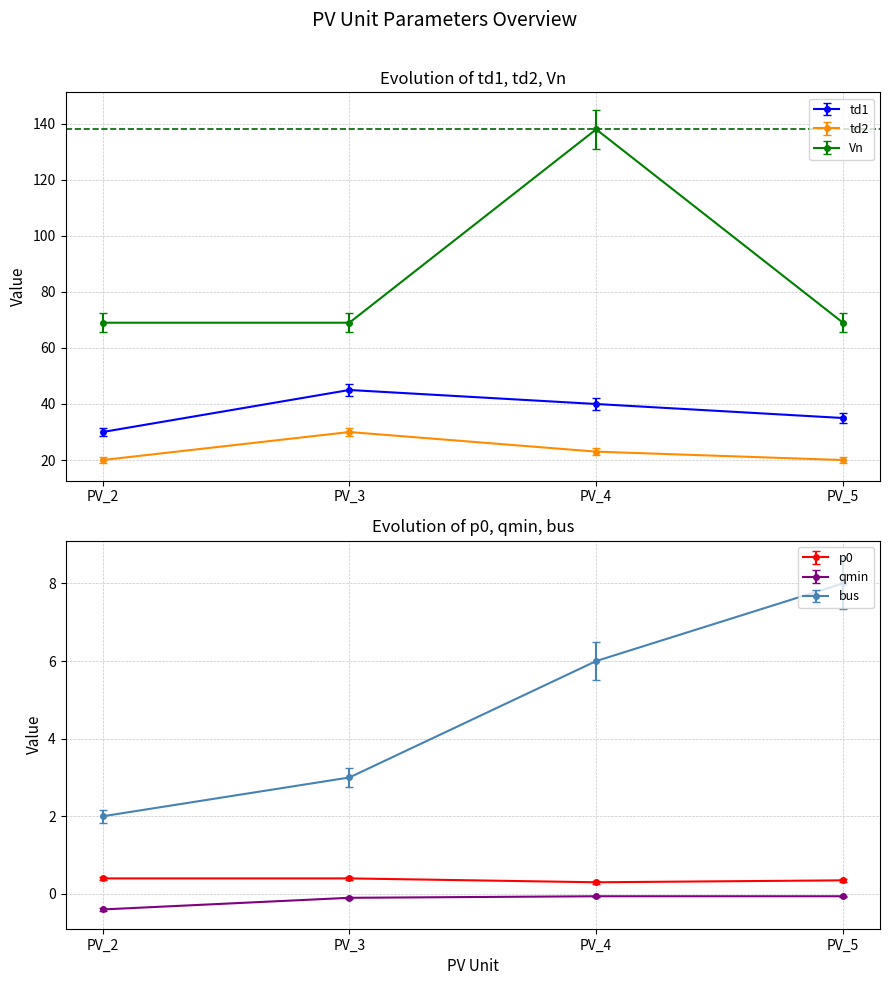

True or false: Vn and td1 intersect in this chart.

False